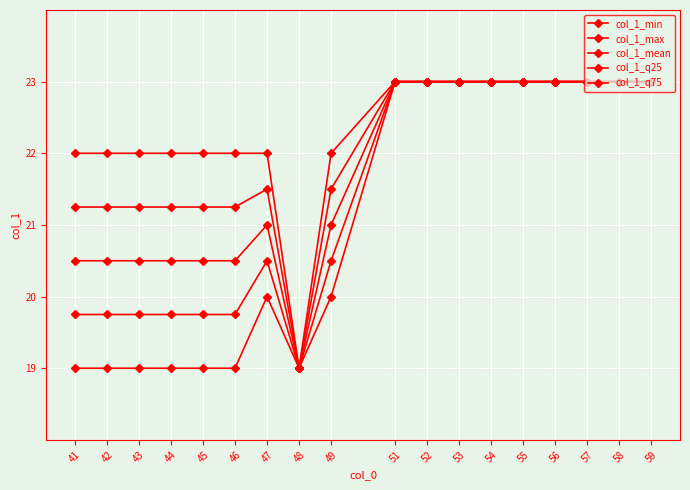

What is the difference between the maximum and second lowest values in the col_1_max series?

1.0